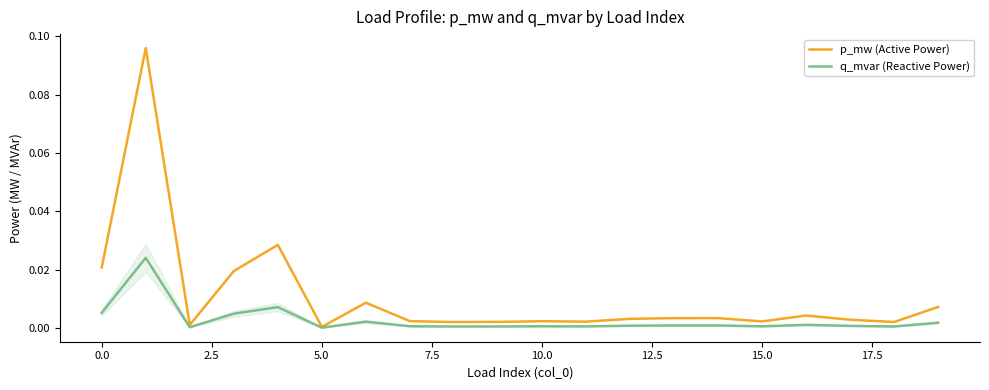

Which series has the largest range (max minus min)?

p_mw (Active Power)